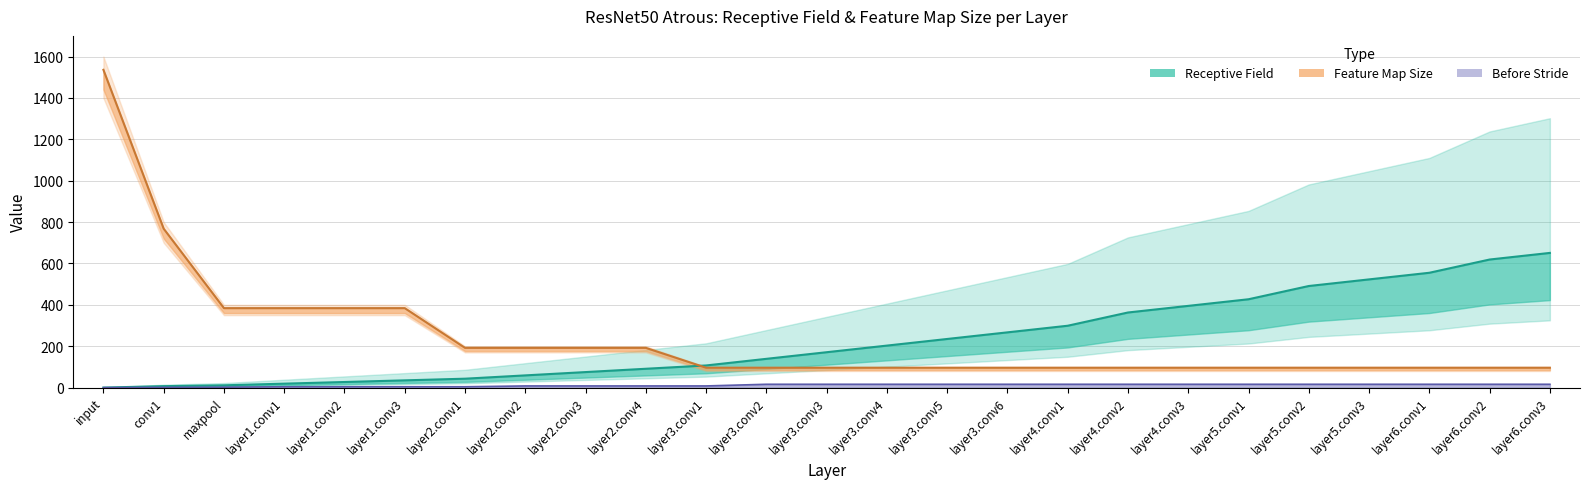

How many intersections are there between feature_map and receptive_field?

1